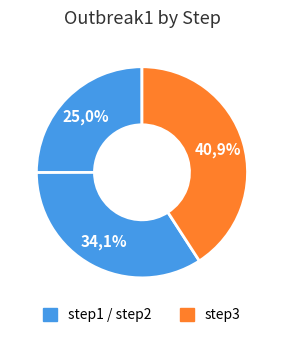

Rank the categories by value from highest to lowest.

step3, step2, step1